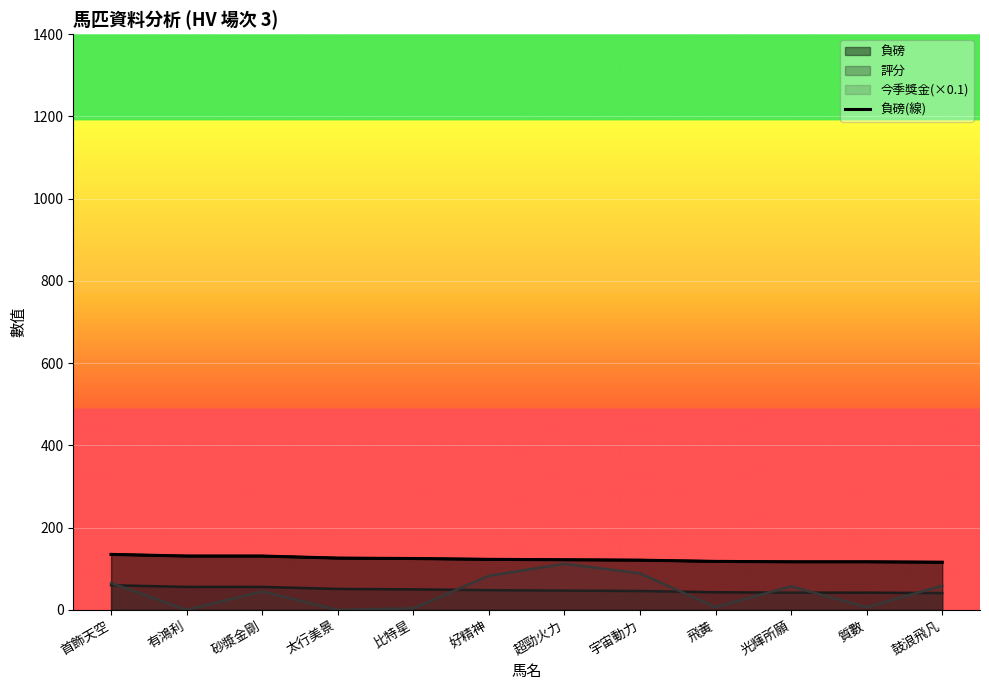

What value does the data have at 首飾天空?

135